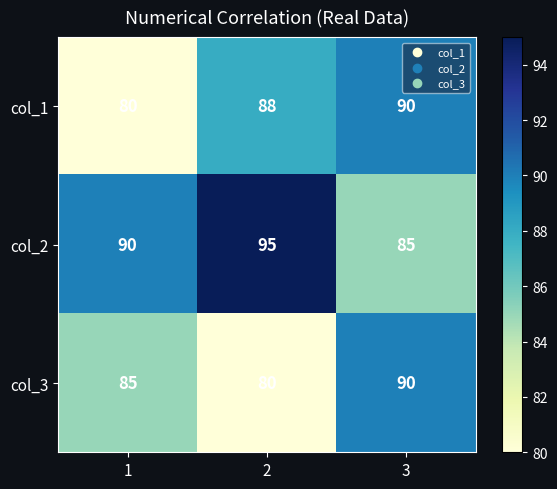

What is the total value across all series at 3?

265